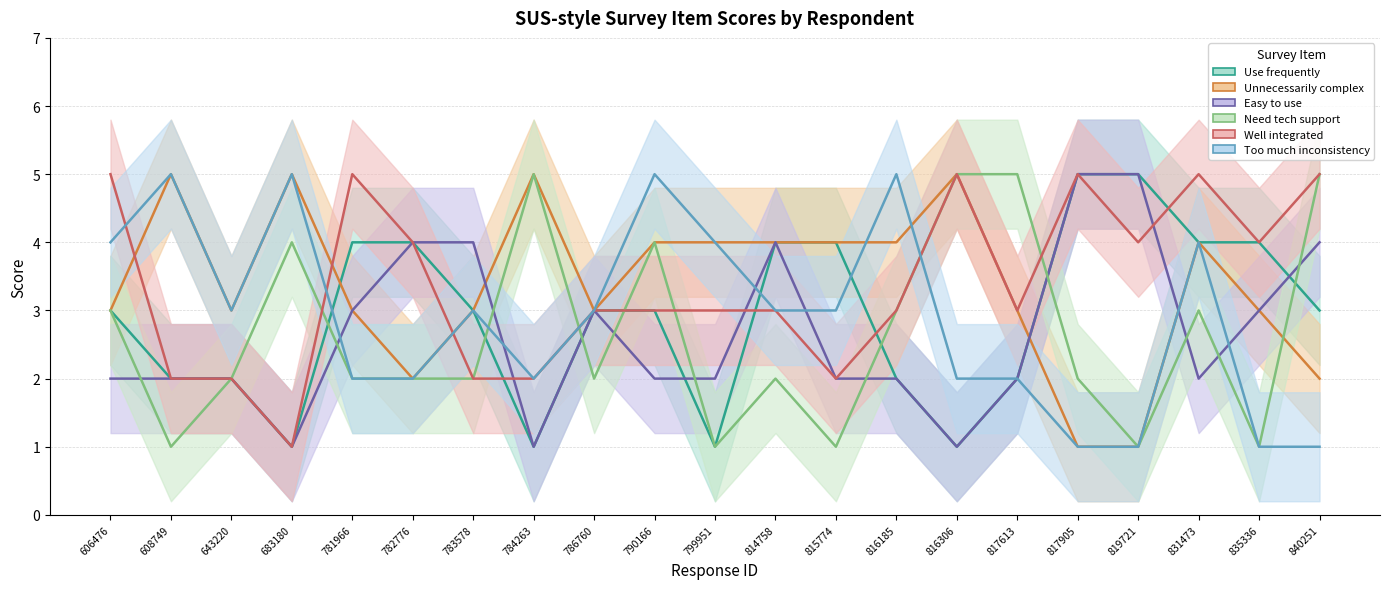

The I thought the explanatory system was ea... series shows 2 at 784263. True or false?

False